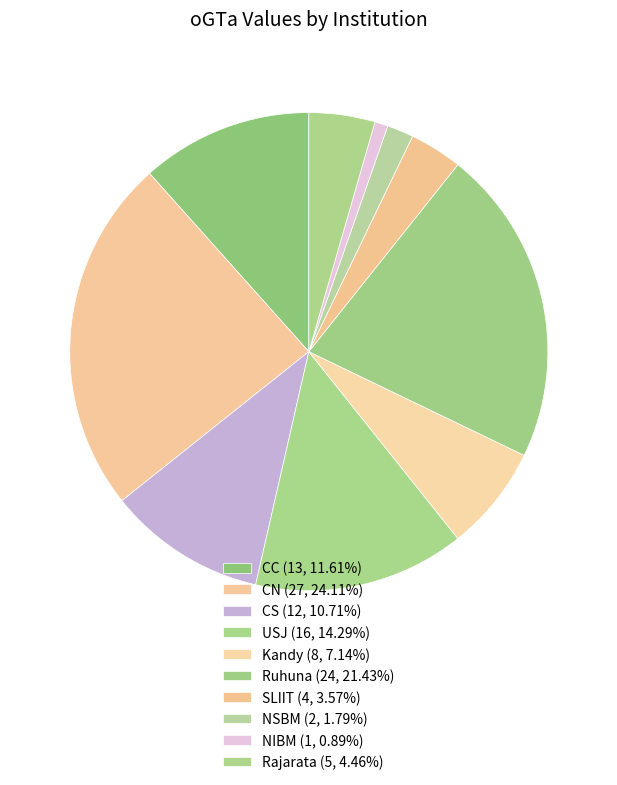

What percentage is NOT represented by CN?

75.9%